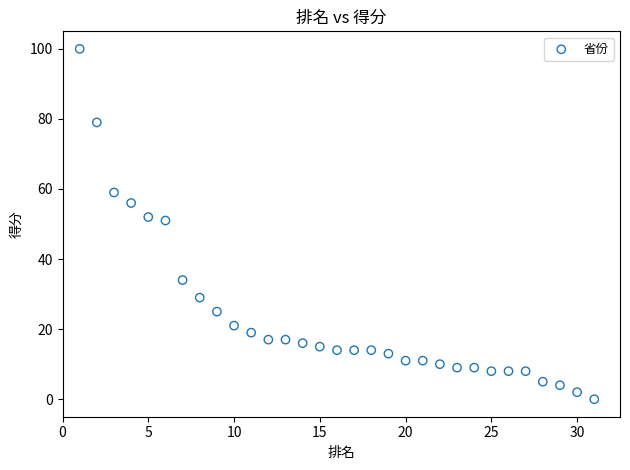

What is the range of Y values (max minus min)?

100